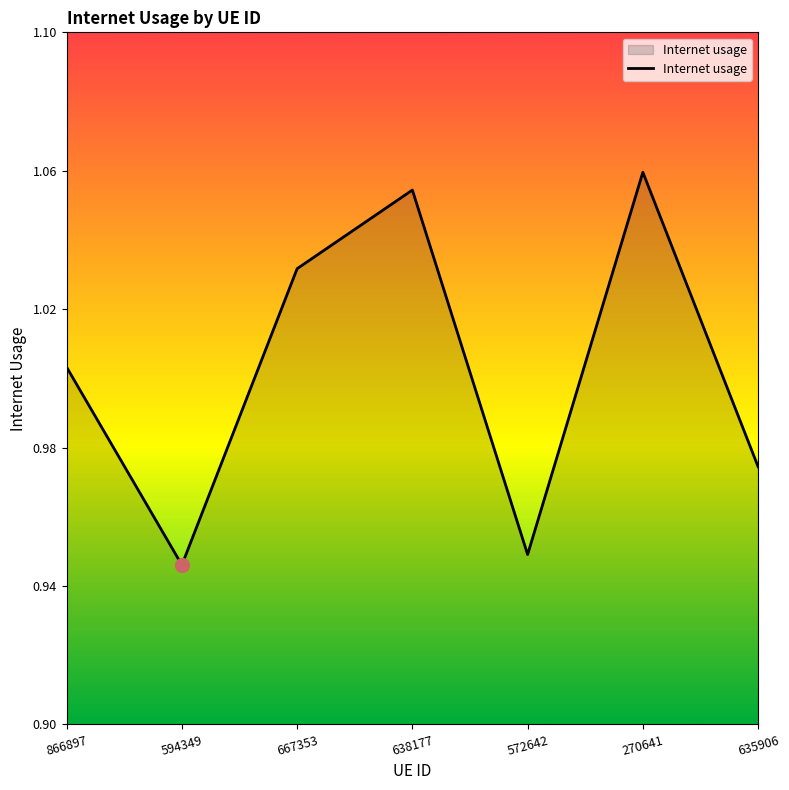

Which category has the highest value across all series?

270641